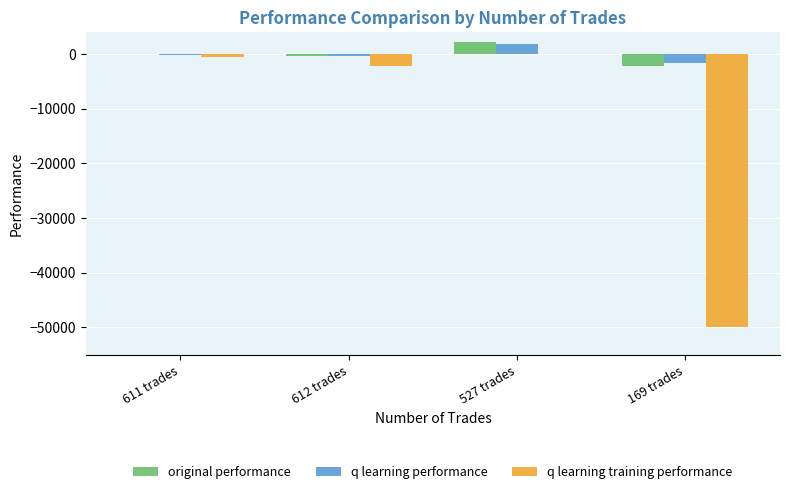

What is the sum of all q learning performance values?

-289.9